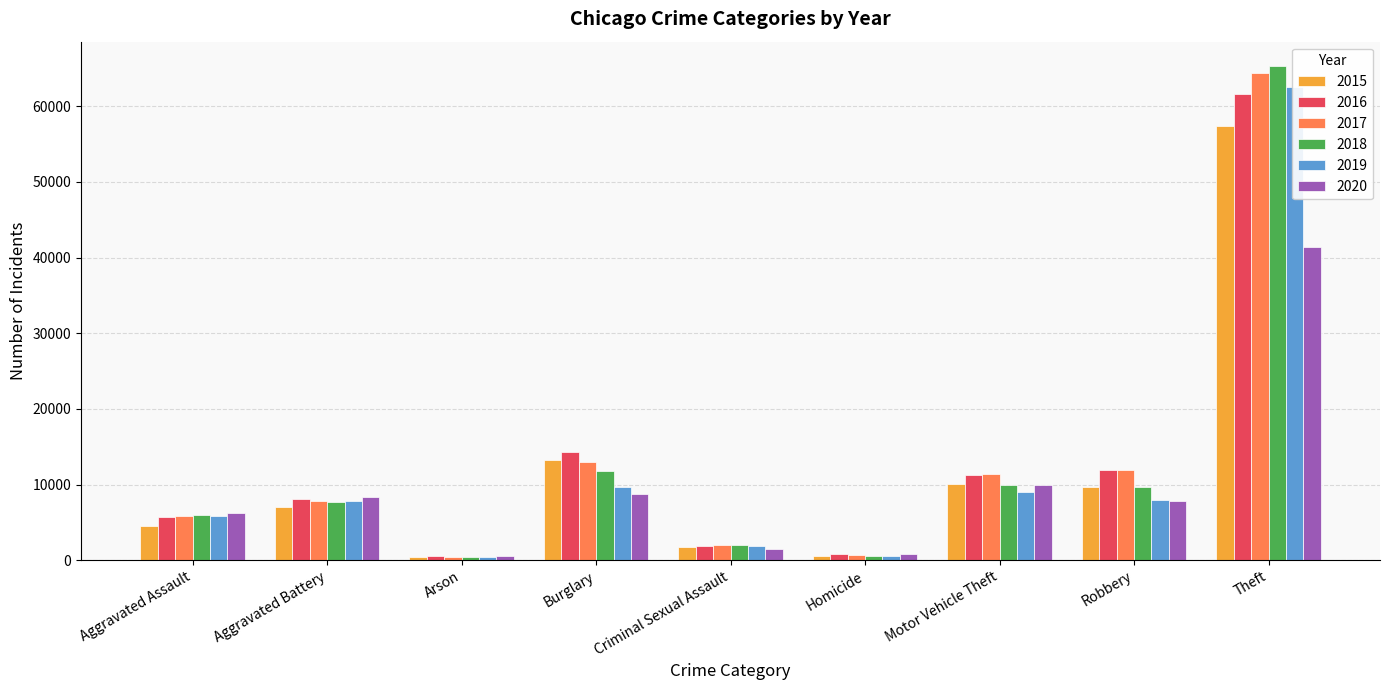

What is the label of the 5th bar from the right?

Criminal Sexual Assault